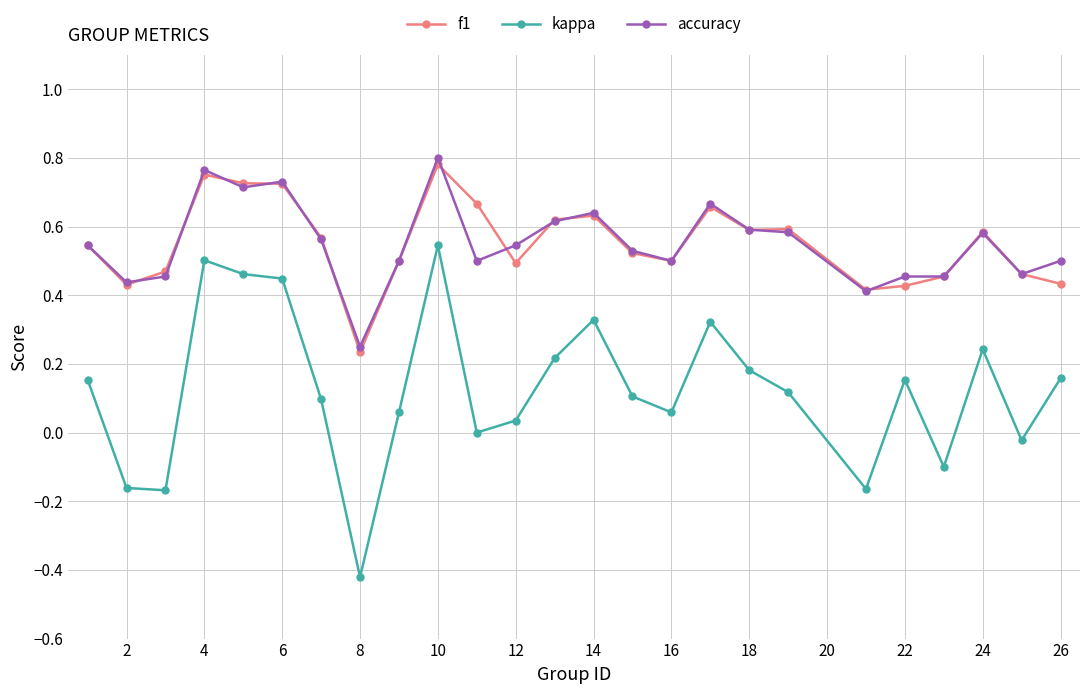

Which series has the widest spread of values?

kappa